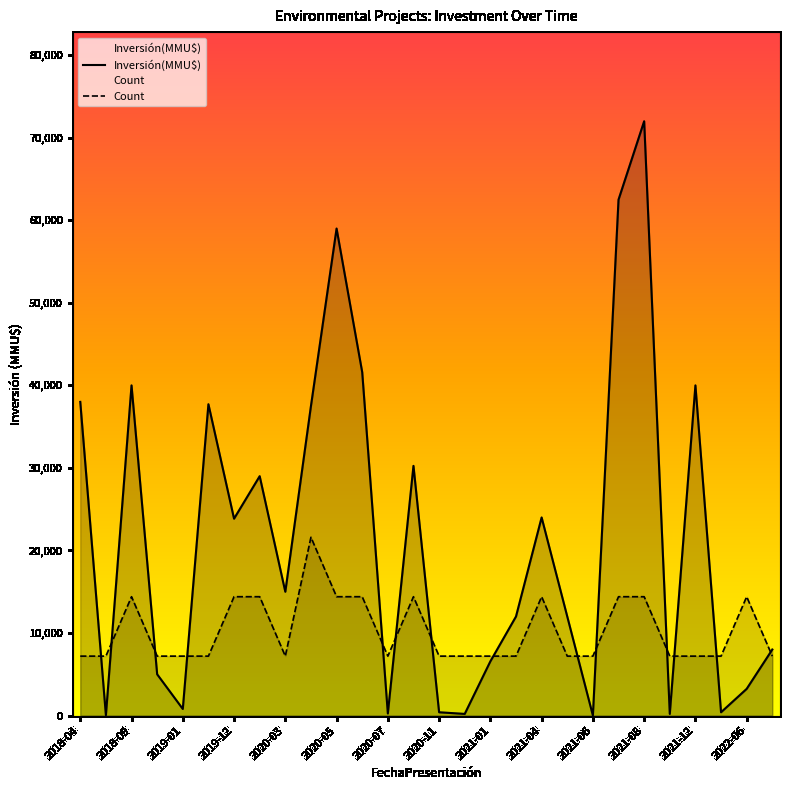

What is the maximum value for Count?

21600